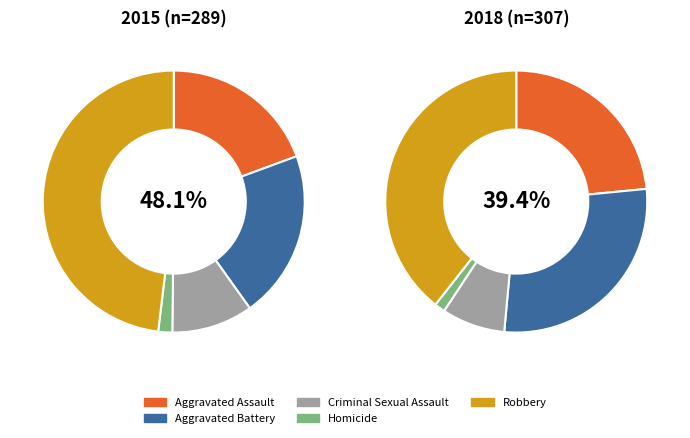

What is the largest slice in the pie chart?

Robbery